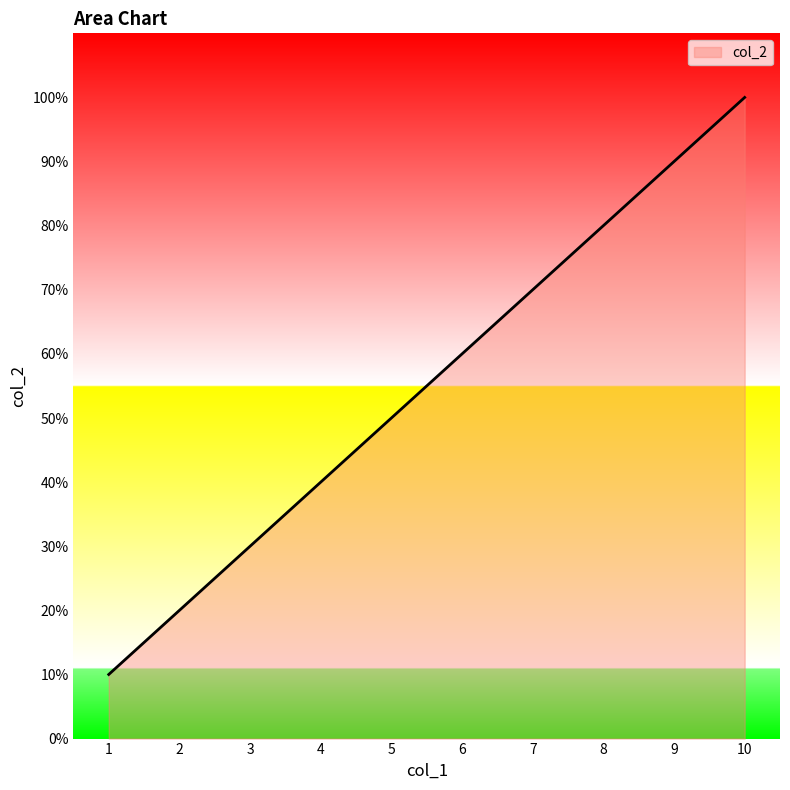

Approximately how many times larger is the value at 6 compared to 2?

3.0